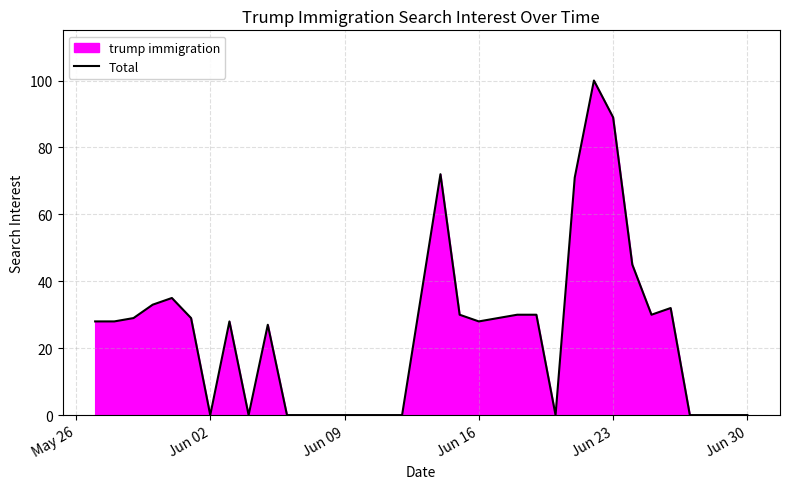

How many positive values are there?

21